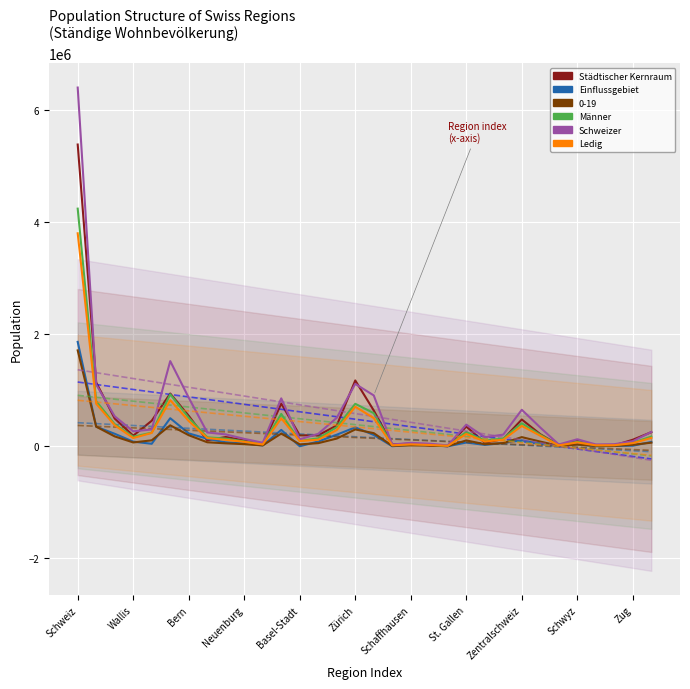

At which category does the chart reach its peak across all series?

Schweiz